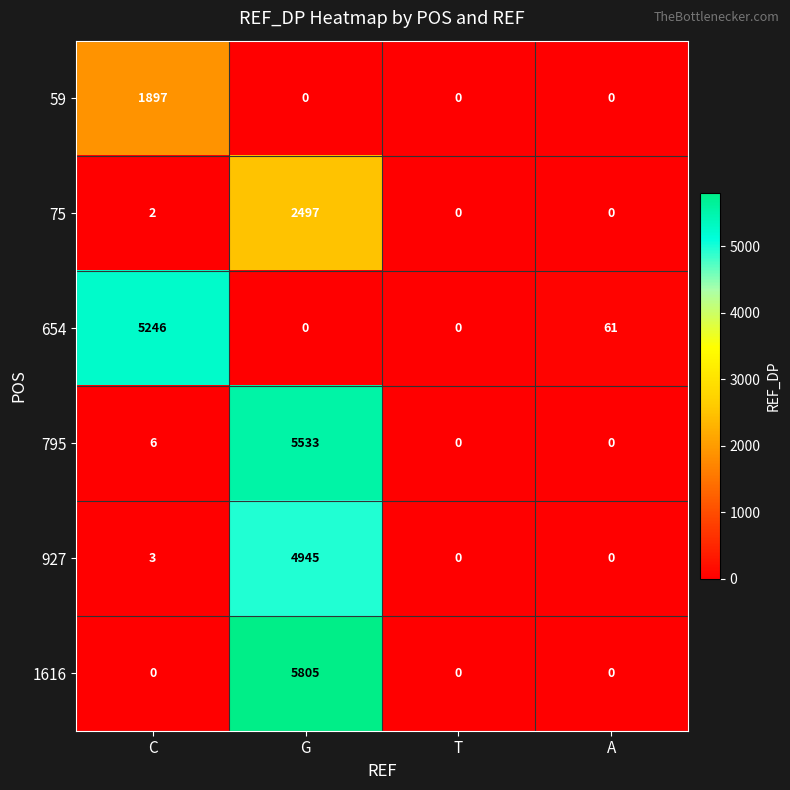

What is the sum of all 1616 values?

5805